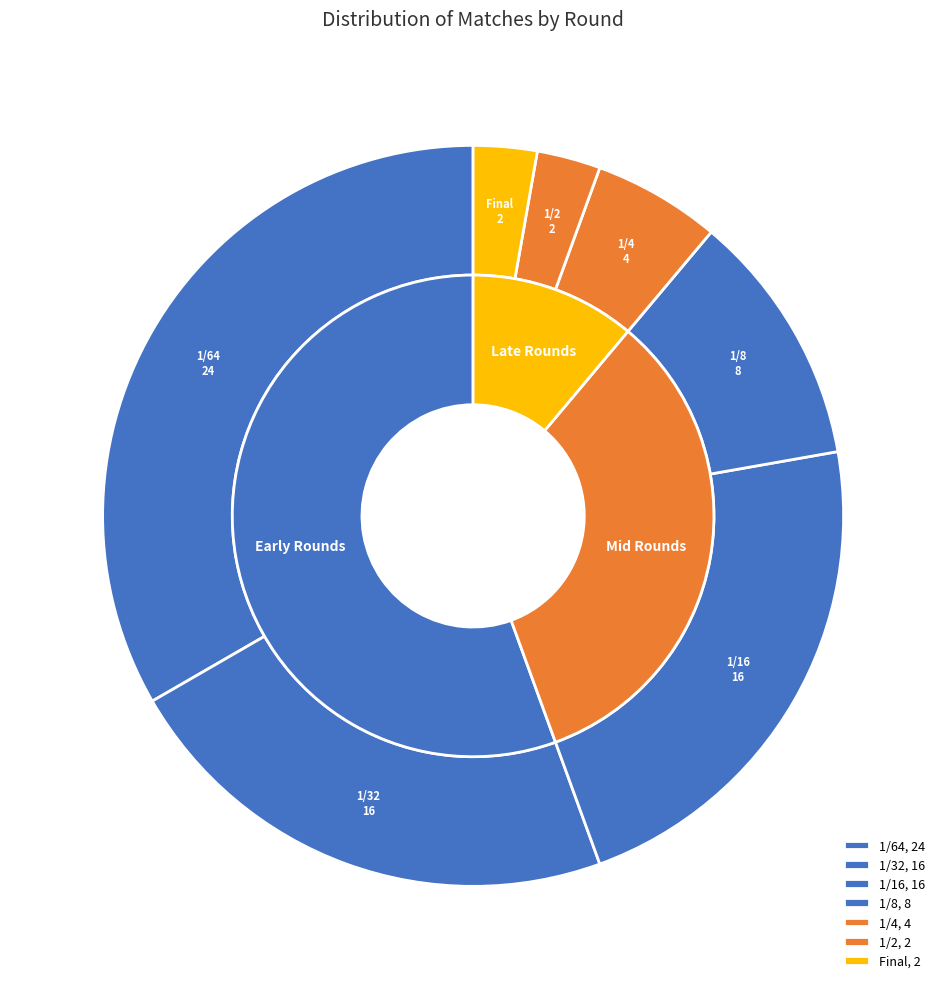

How many slices are in this pie chart?

7